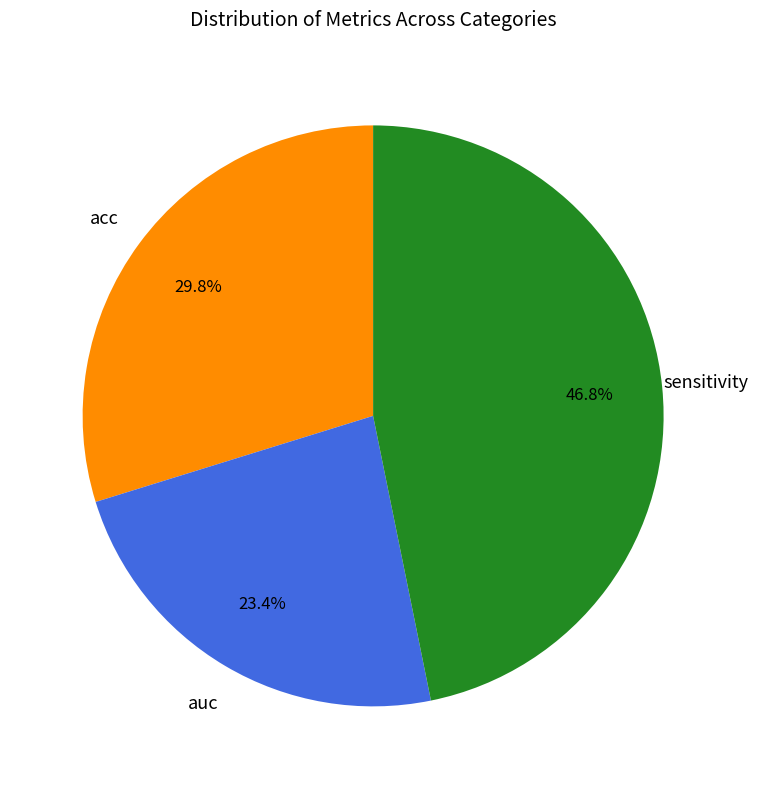

How many segments does this pie chart have?

3